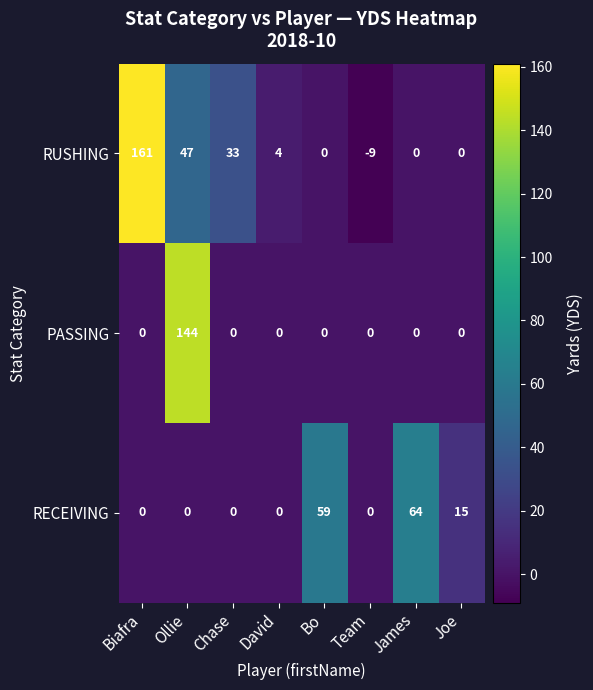

What is the greatest value displayed?

161